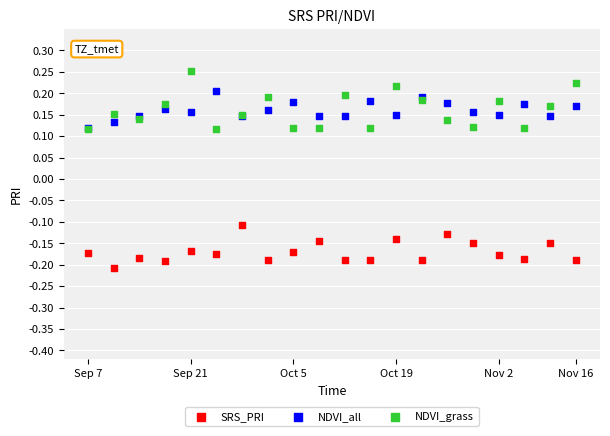

What are all the series names shown in the legend?

SRS_PRI, NDVI_all, NDVI_grass